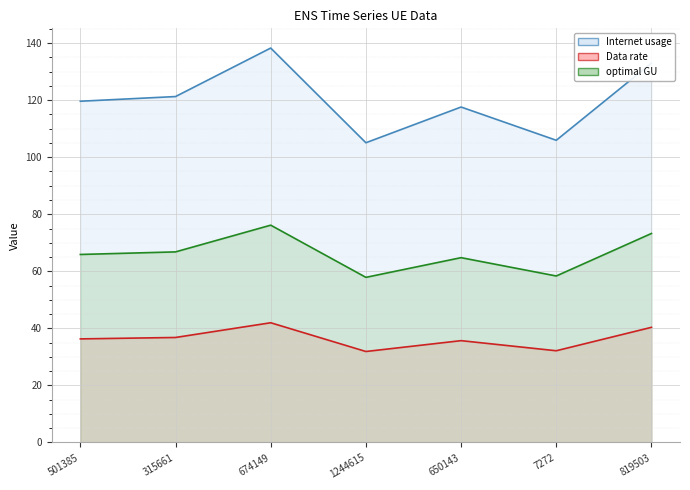

What is the minimum value shown in the chart?

31.9